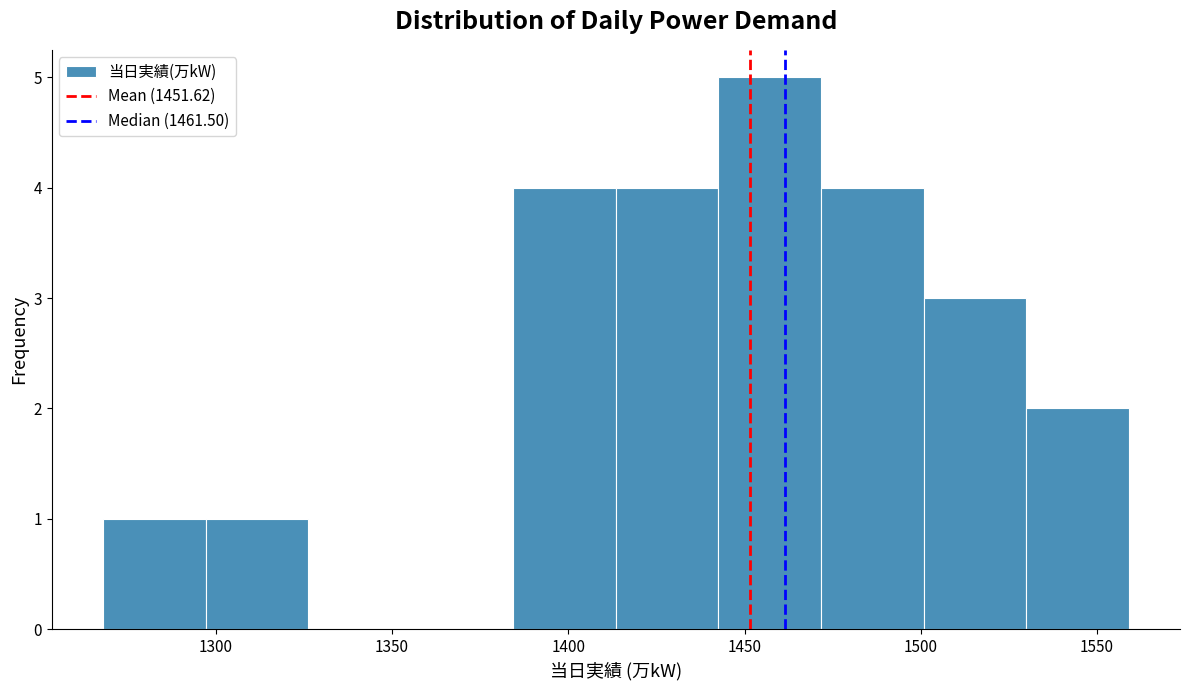

How tall is the bar that spans 1445 to 1470 on the x-axis? Neither the bar edges nor the heights are printed on the chart, so give them approximately, as read against the axes.

5